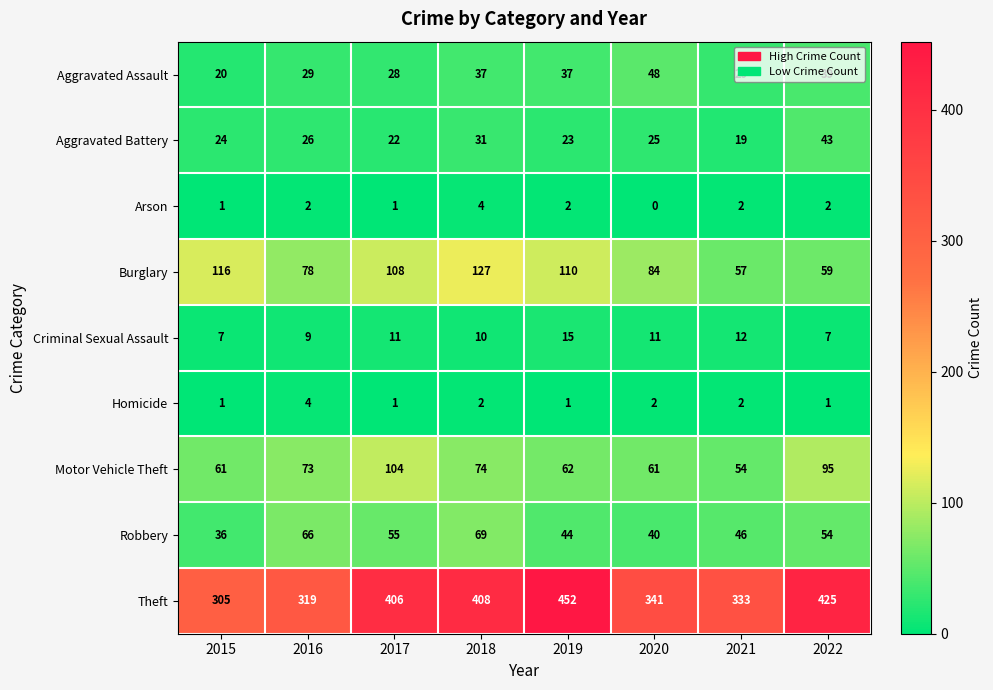

Rank the series at 2018 from lowest to highest value.

Homicide, Arson, Criminal Sexual Assault, Aggravated Battery, Aggravated Assault, Robbery, Motor Vehicle Theft, Burglary, Theft